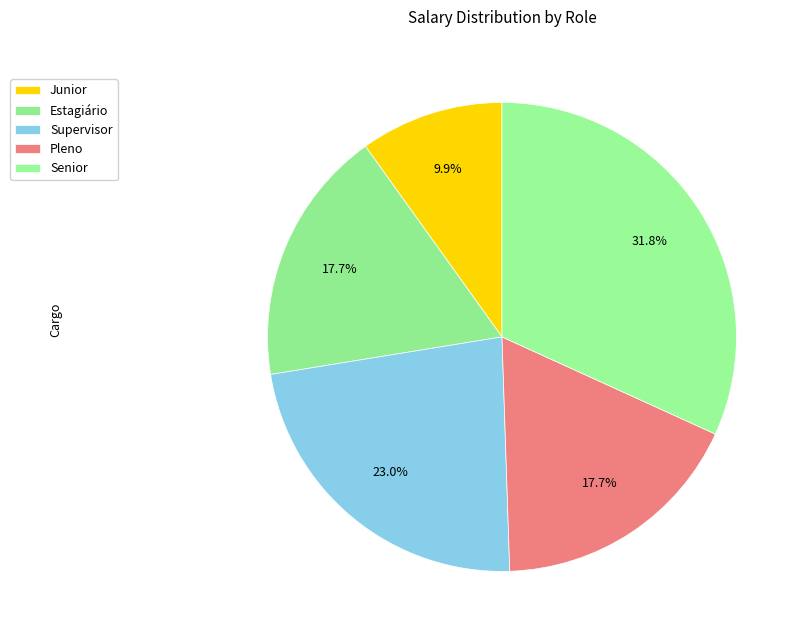

How many slices are in this pie chart?

5